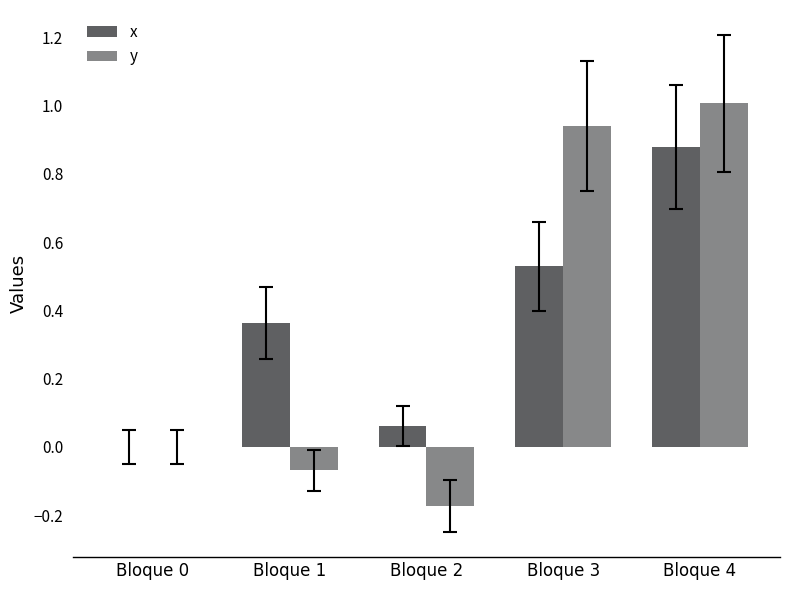

Which series has the largest total across all categories?

x